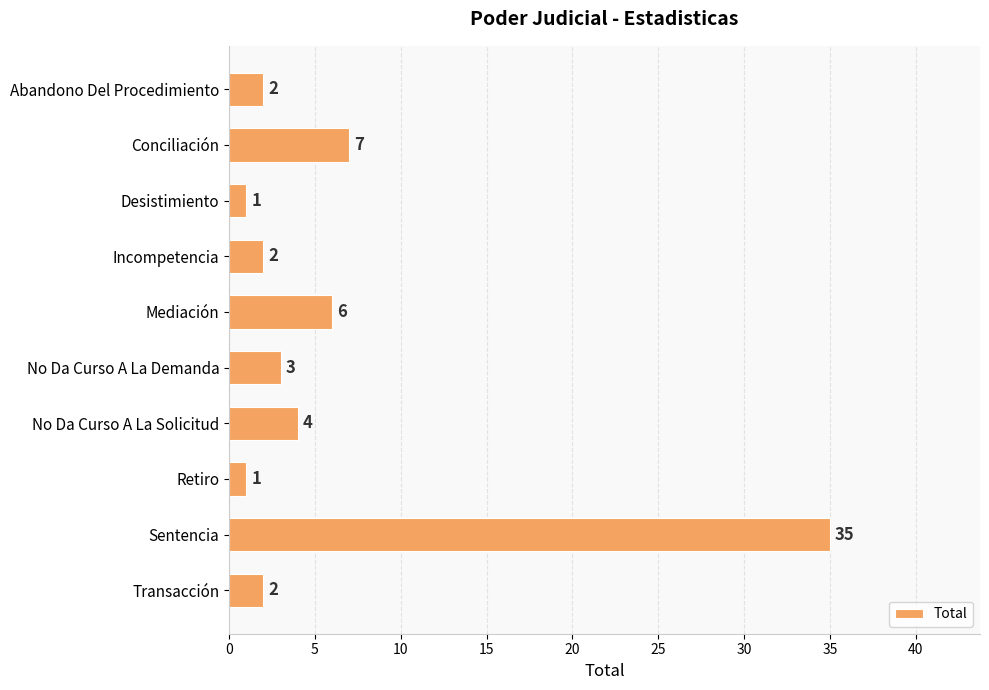

What is the sum of all values?

63